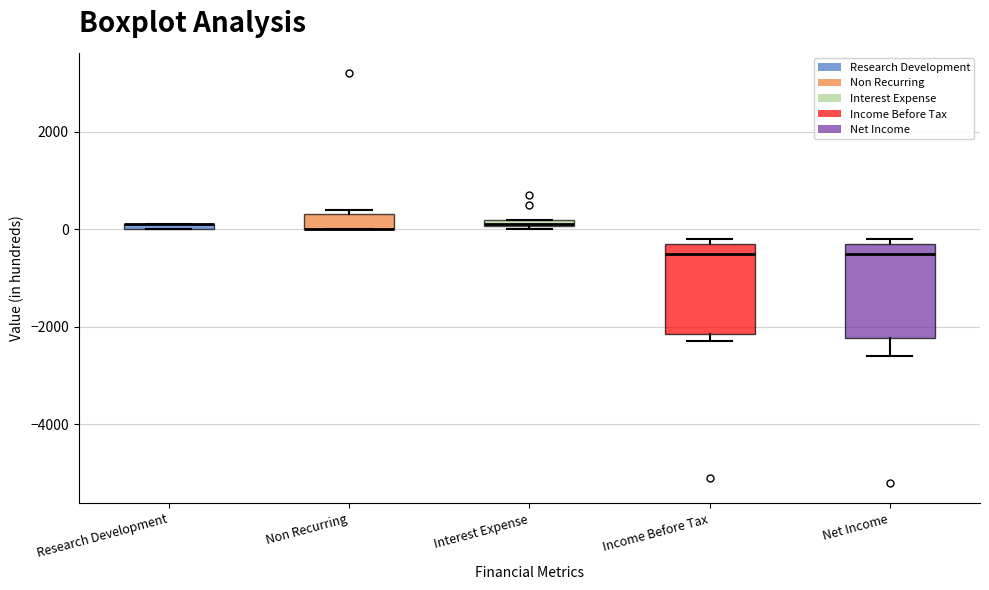

Where is the upper edge of the box for Research Development on the y-axis? The values are not printed on the chart, so give them approximately, as read against the axis.

200